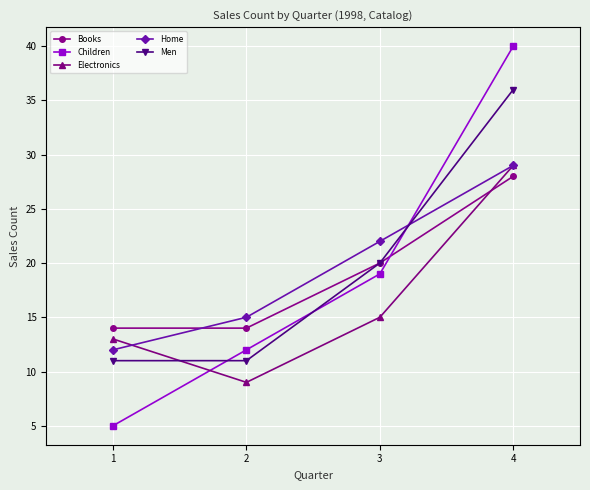

Reading right to left, what are all the values shown in this chart?

Books: 28	20	14	14
Children: 40	19	12	5
Electronics: 29	15	9	13
Home: 29	22	15	12
Men: 36	20	11	11